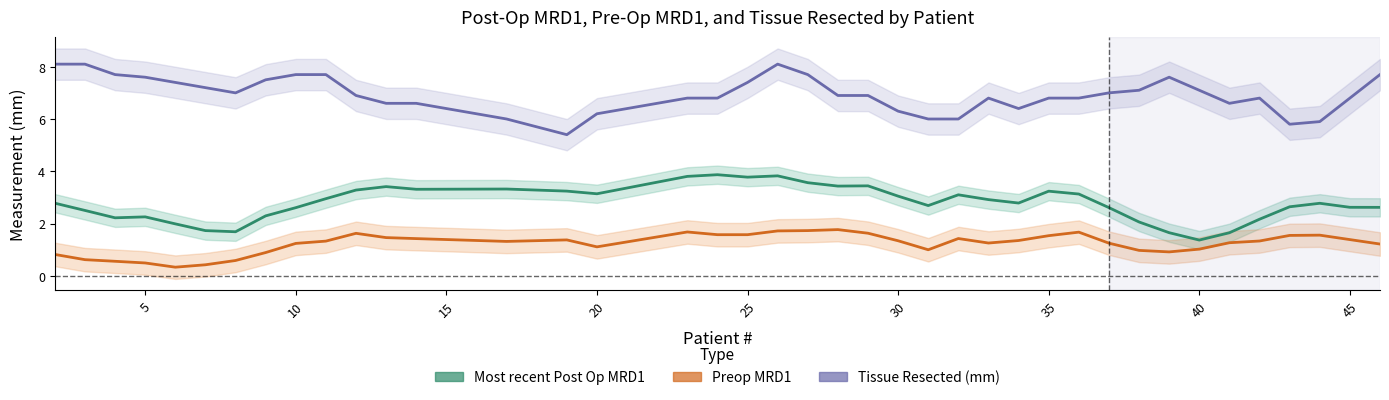

Is this an area chart (filled region under the line)?

No